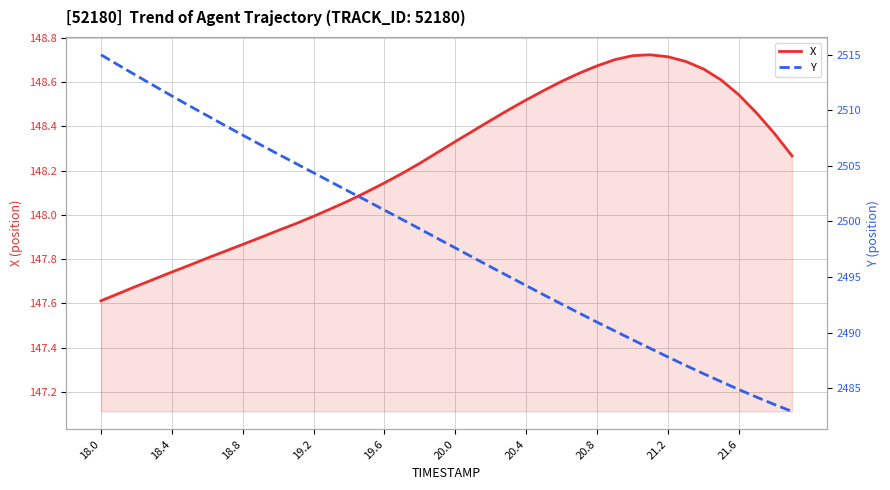

Is it true that X equals 148.3 at 39?

True